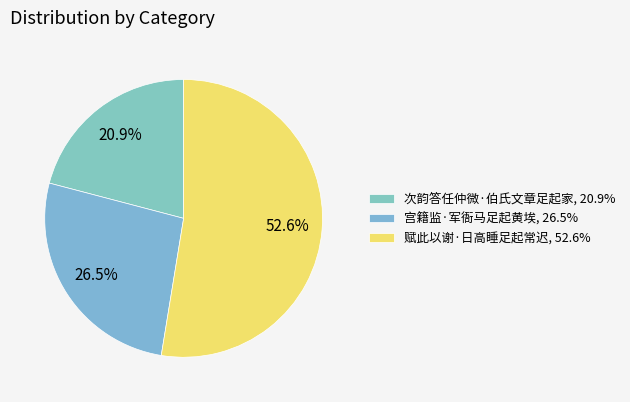

Is there a majority slice in this chart?

Yes